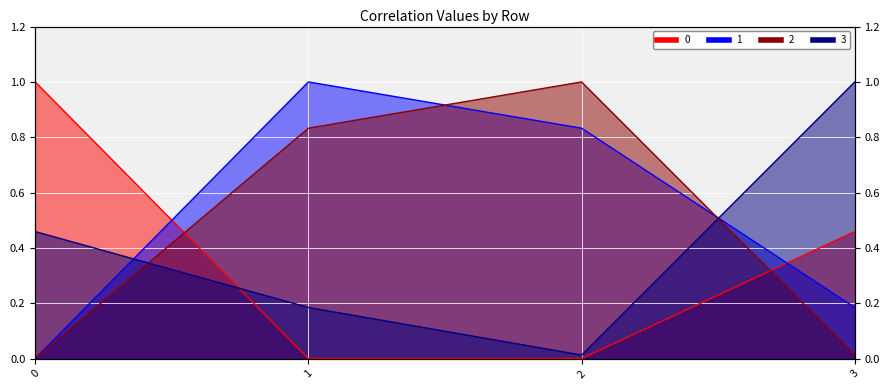

How many intersections are there between 0 and 3?

1